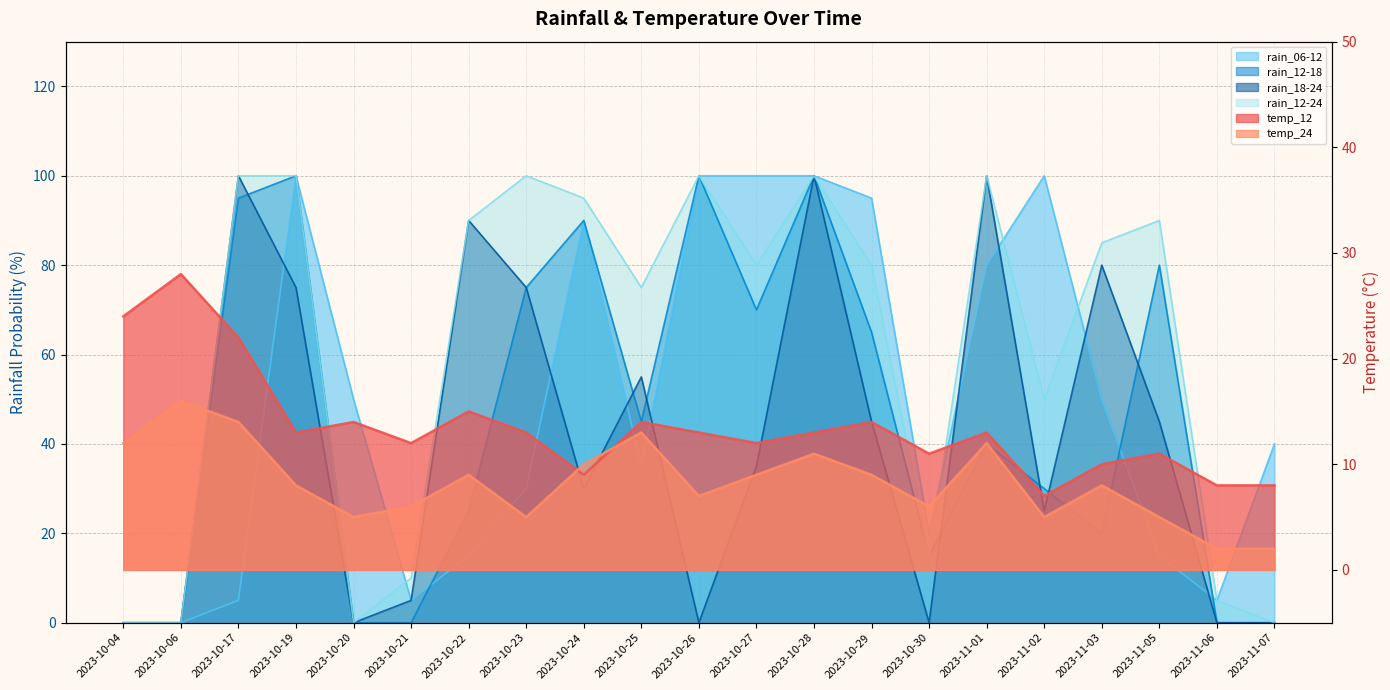

True or false: temp_12 has a value of 25 at 2023-10-20.

False